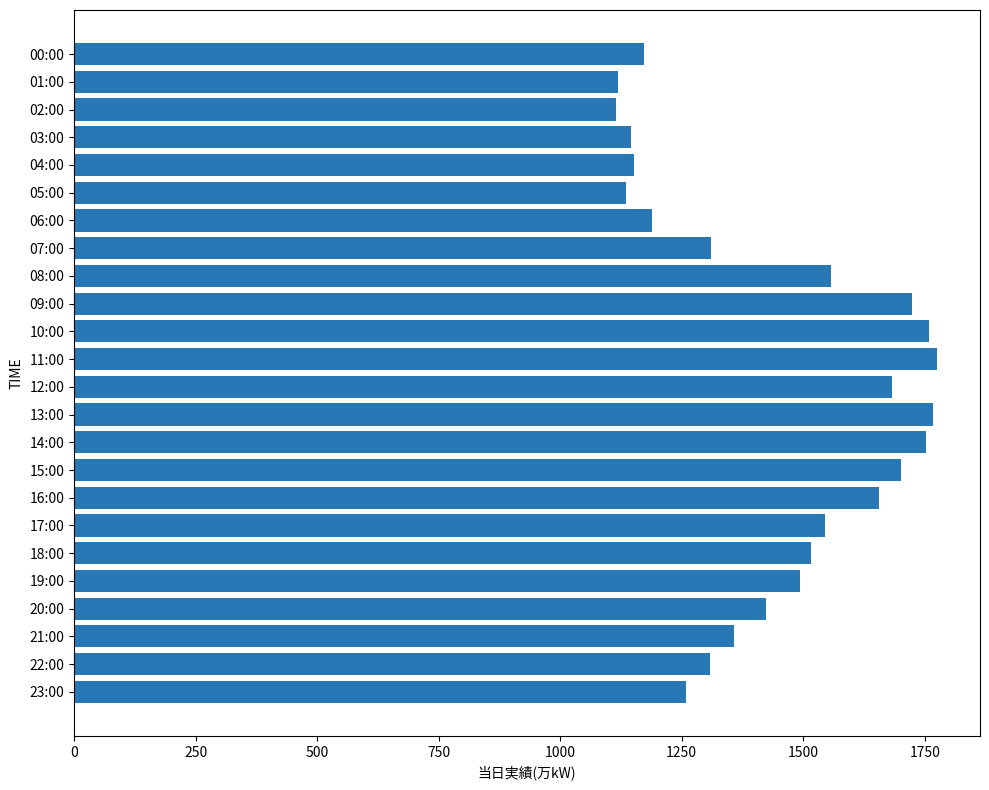

Between 05:00 and 07:00, which is larger?

07:00